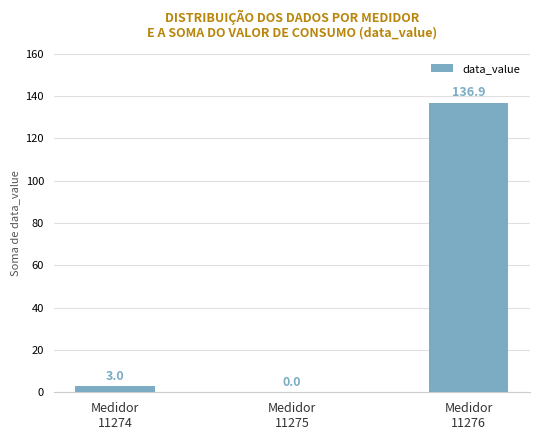

What is the change in value from Medidor
11274 to Medidor
11276?

+133.9